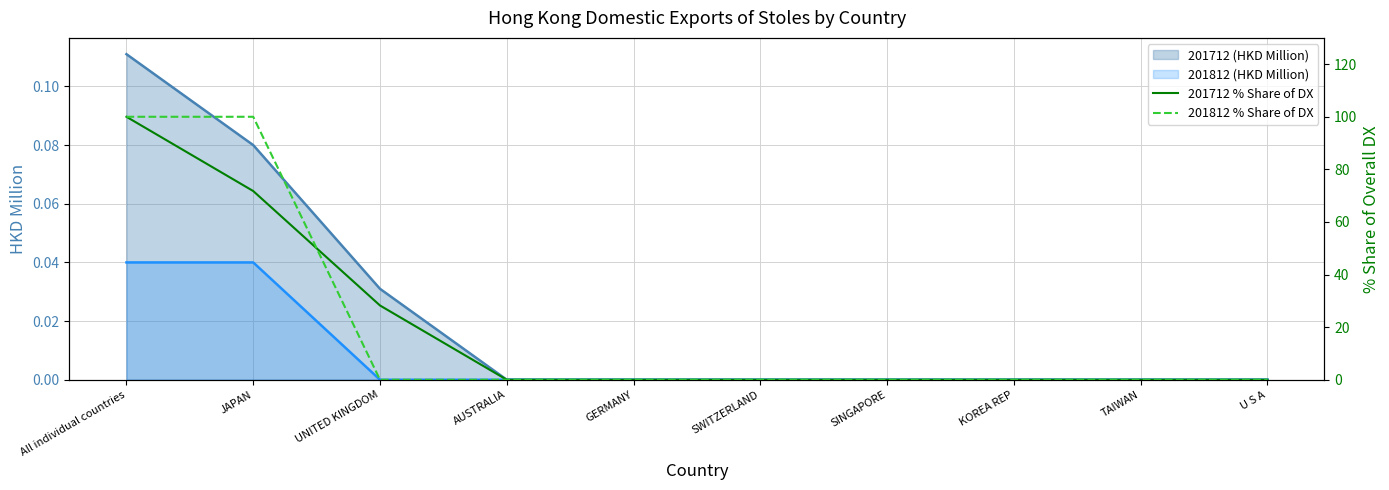

What is the value of the 201812 % Share of DX point at the 1st from the left?

100.0